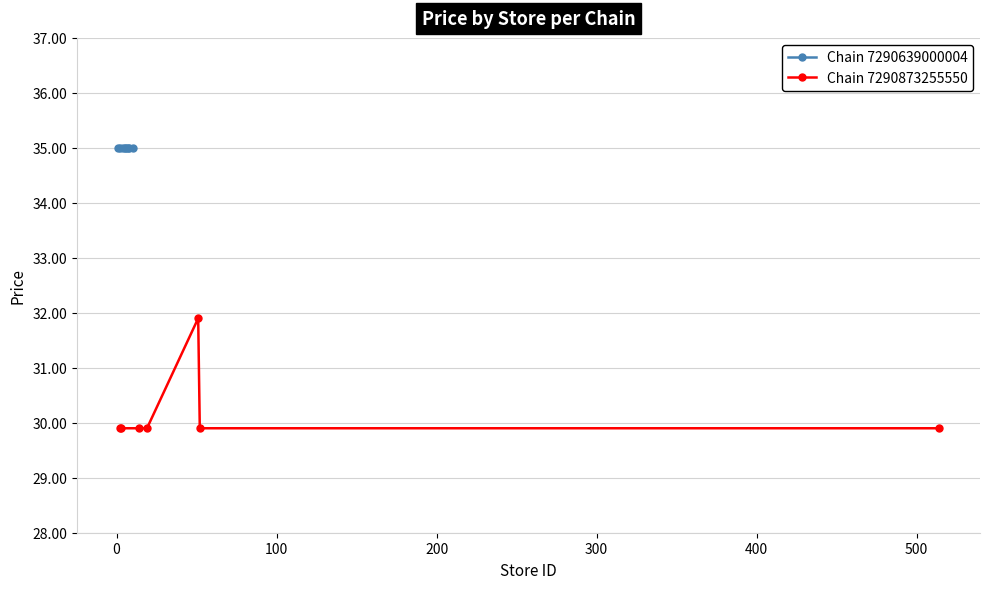

What is the value of the Chain 7290873255550 point at the 5th from the left?

31.9